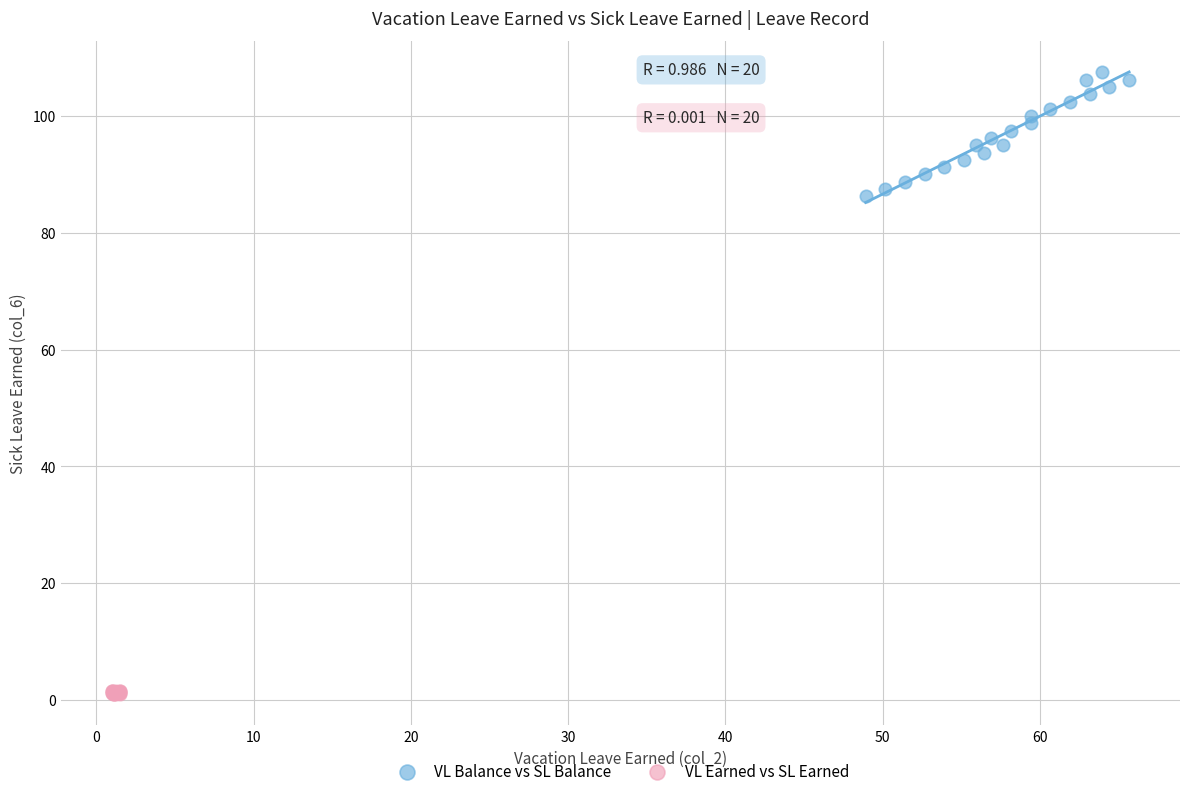

Which series has the widest spread of Y values?

VL Balance vs SL Balance